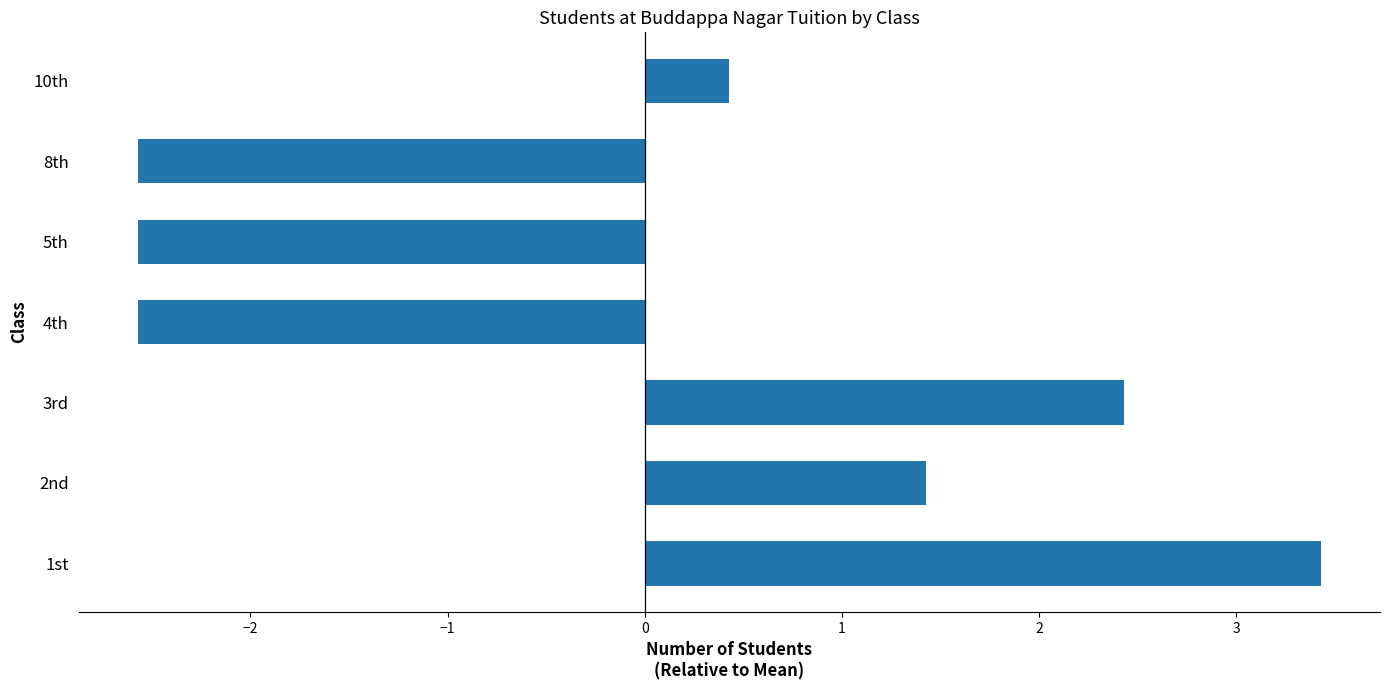

What is the change in value from 2nd to 8th?

-4.0